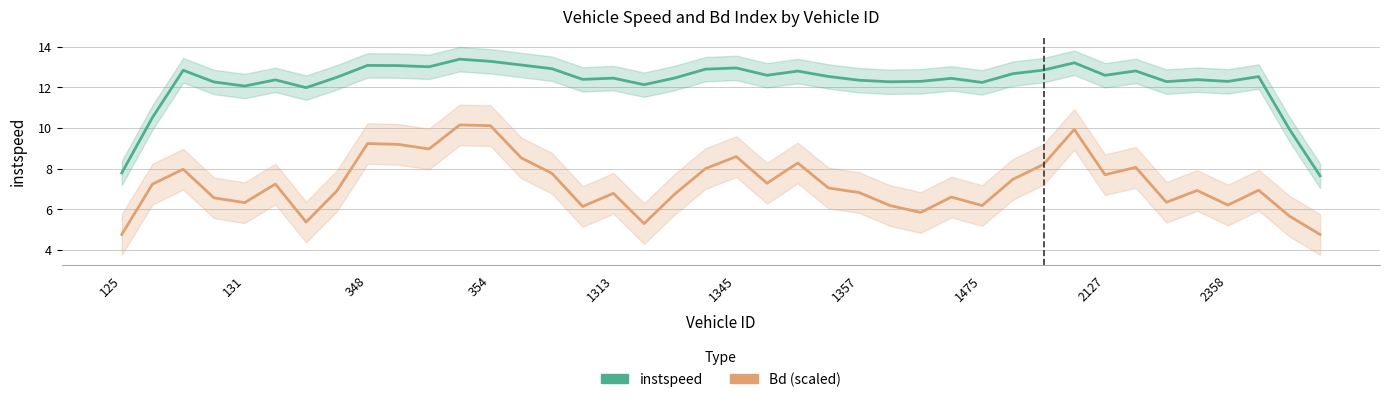

Which series has the widest spread of values?

instspeed